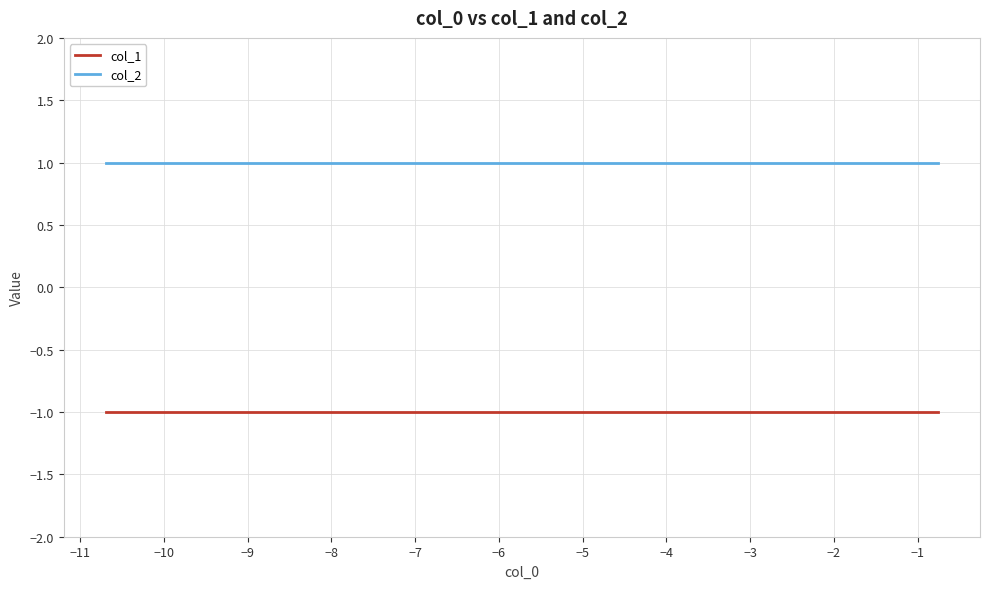

Which series has the largest total across all categories?

col_2